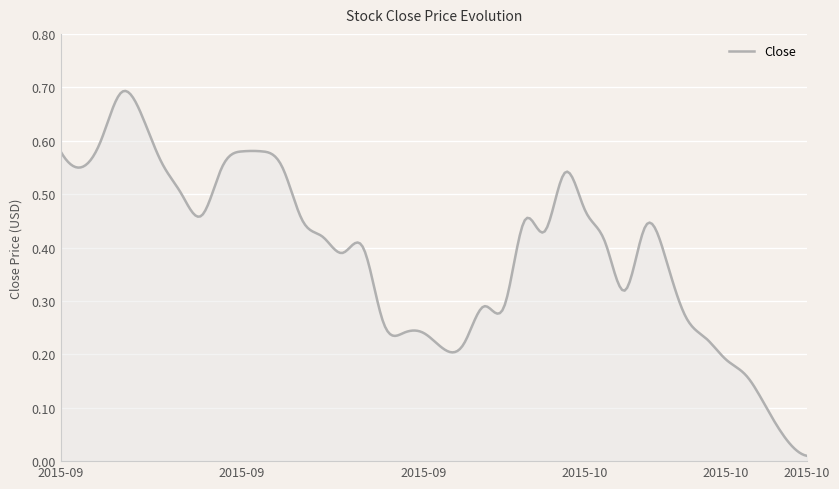

Reading left to right, list all the values displayed in this chart.

0.6	0.6	0.6	0.7	0.7	0.6	0.5	0.5	0.6	0.6	0.6	0.6	0.5	0.4	0.4	0.4	0.3	0.2	0.2	0.2	0.2	0.3	0.3	0.5	0.4	0.5	0.5	0.4	0.3	0.4	0.4	0.3	0.2	0.2	0.2	0.1	0.0	0.0